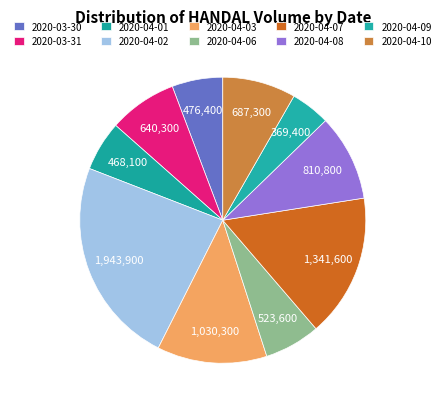

Count the number of slices in the pie.

10